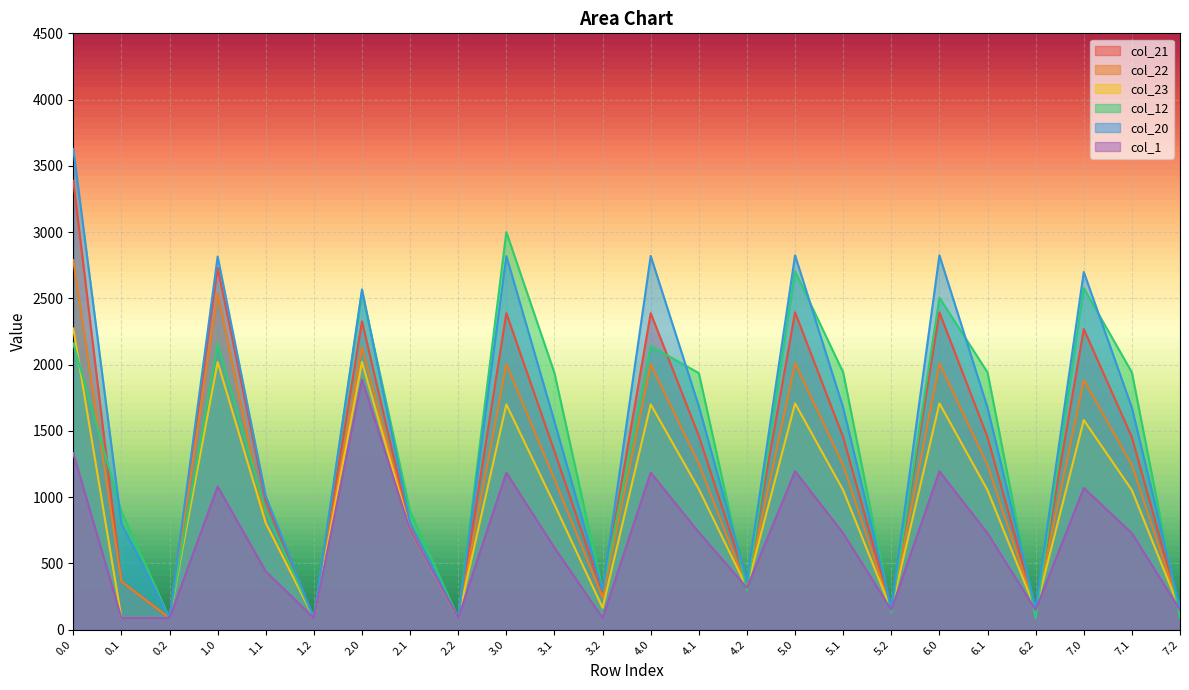

Which series has the largest total across all categories?

col_20